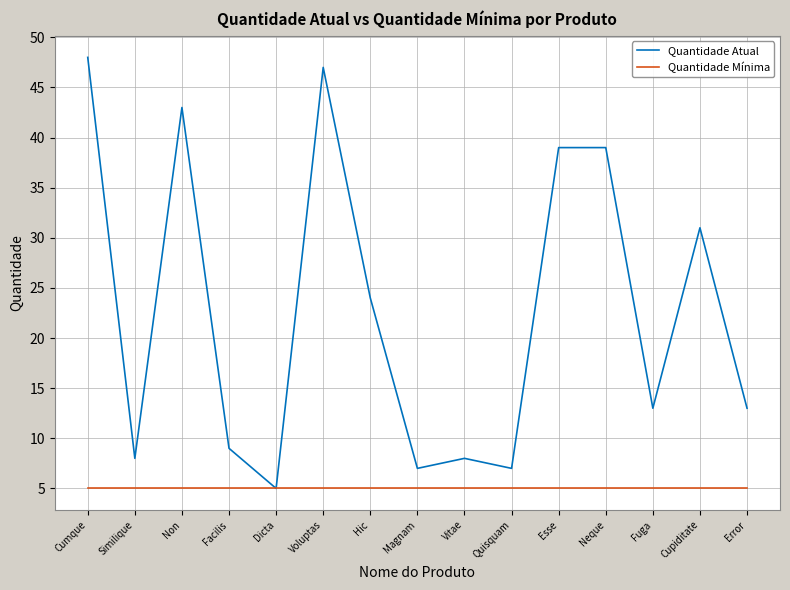

Where is Quantidade Atual nearest to the value 26?

Hic